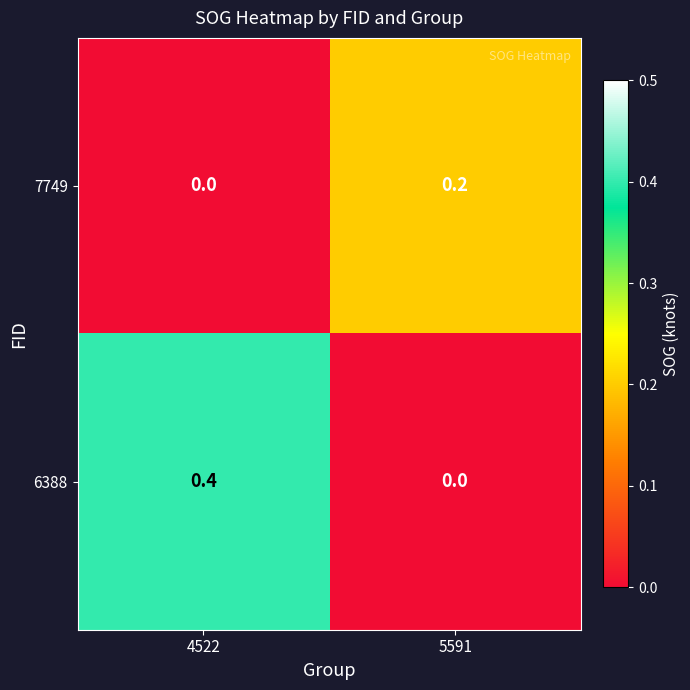

At which category is the sum across all series the highest?

4522